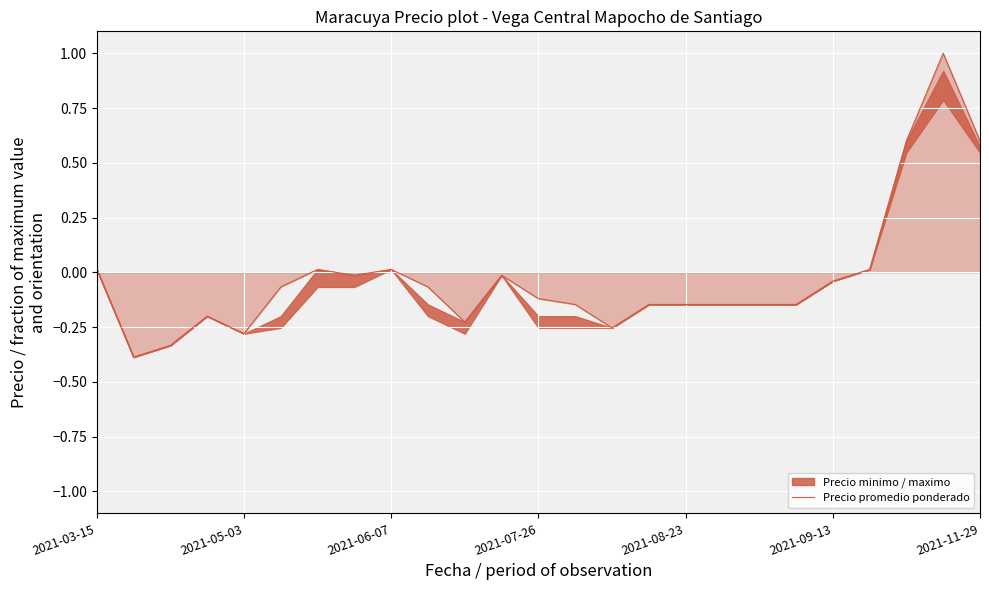

Reading right to left, transcribe all the data shown in this chart.

0.6	1.0	0.6	0.0	-0.0	-0.1	-0.1	-0.1	-0.1	-0.1	-0.3	-0.1	-0.1	-0.0	-0.2	-0.1	0.0	-0.0	0.0	-0.1	-0.3	-0.2	-0.3	-0.4	0.0